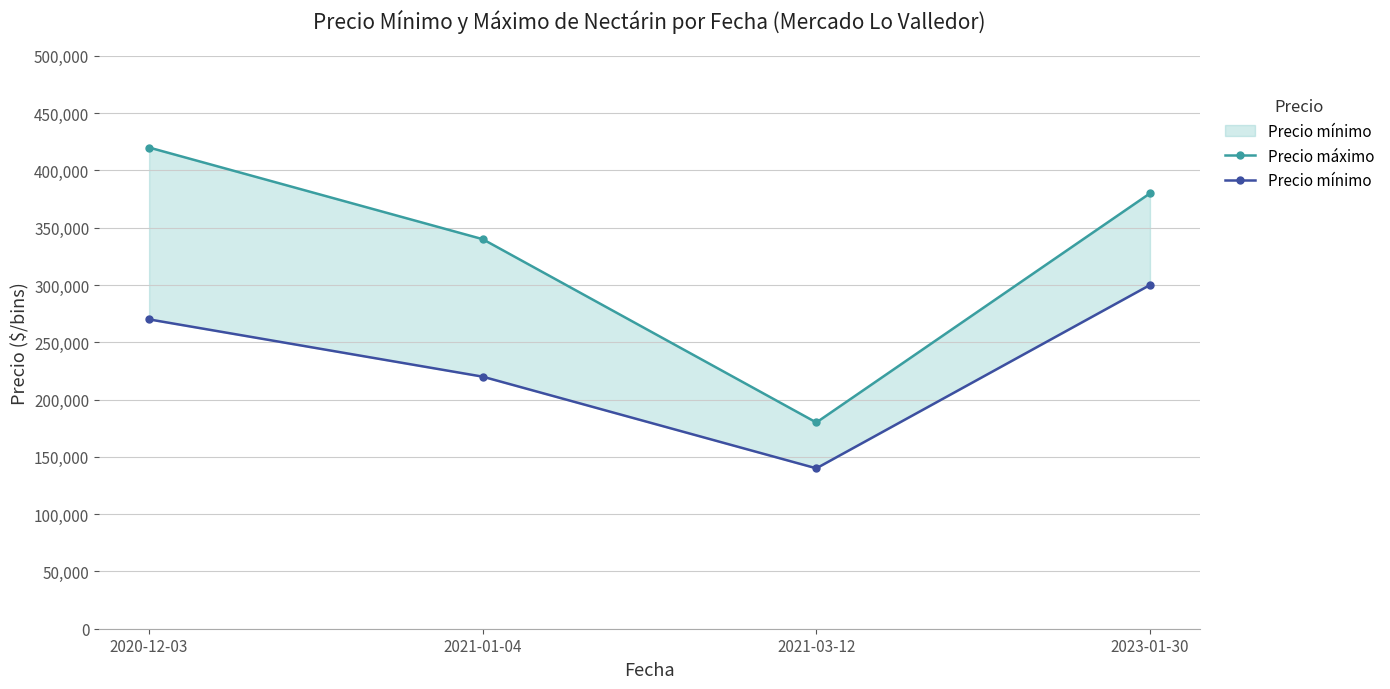

Which has a higher value, 2023-01-30 or 2021-01-04?

2023-01-30